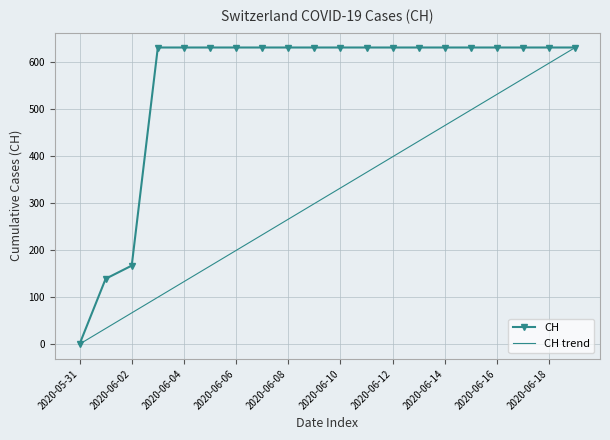

List the series in order of their overall mean, highest first.

CH, CH trend